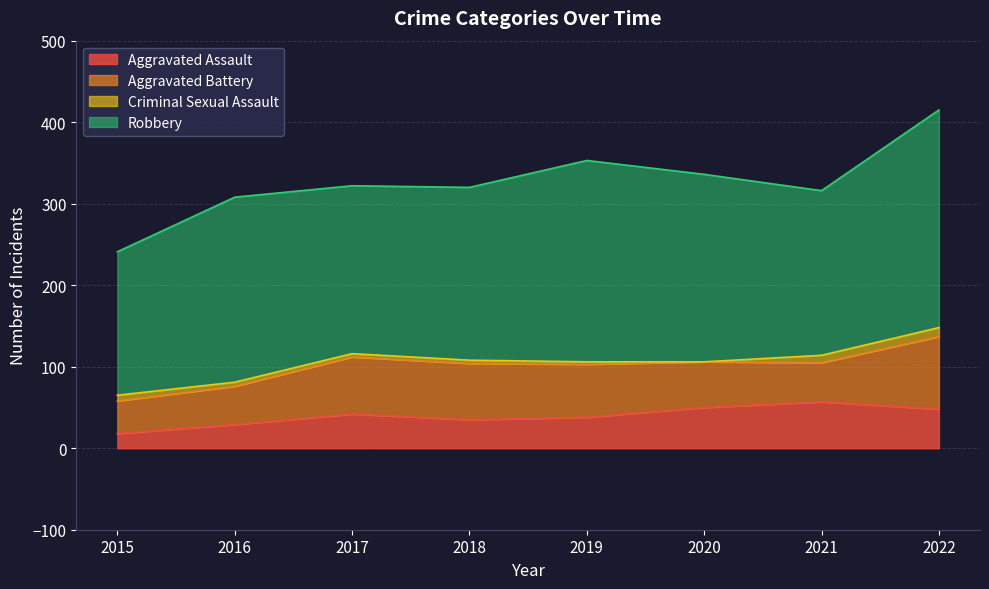

Reading right to left, transcribe all the data shown in this chart.

Aggravated Assault: 48	57	50	38	35	42	29	18
Aggravated Battery: 89	48	56	65	69	70	47	40
Criminal Sexual Assault: 11	9	0	3	4	4	5	7
Robbery: 267	202	230	247	212	206	227	176